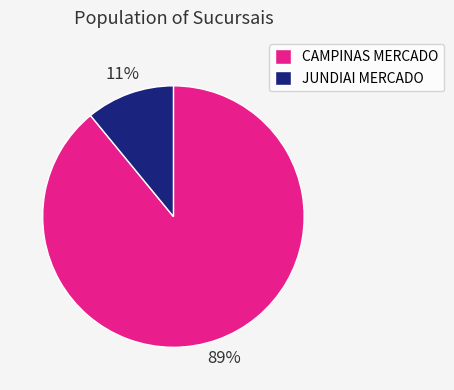

To the nearest percent, what is the difference between the largest and smallest slice percentages?

78%